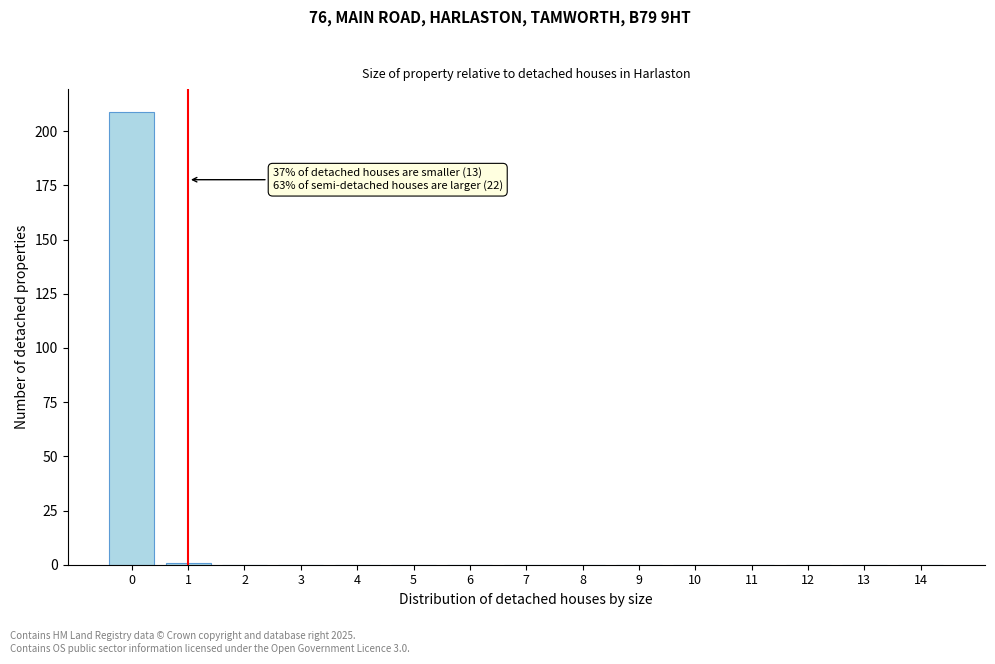

Reading right to left, list all the values displayed in this chart.

14=0	13=0	12=0	11=0	10=0	9=0	8=0	7=0	6=0	5=0	4=0	3=0	2=0	1=1	0=209